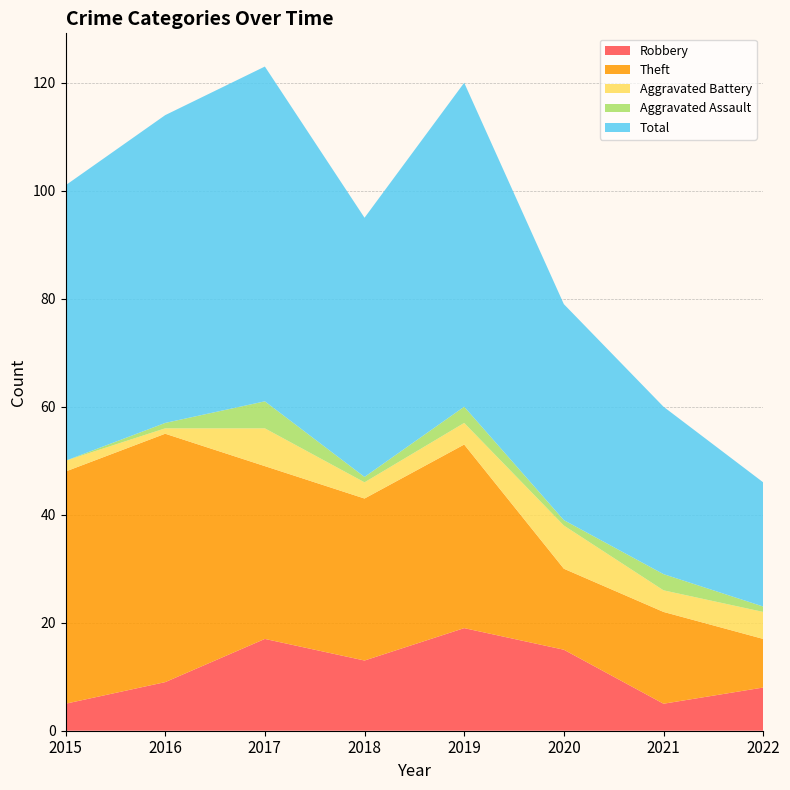

Reading left to right, transcribe all the data shown in this chart.

Robbery: 2015=5	2016=9	2017=17	2018=13	2019=19	2020=15	2021=5	2022=8
Theft: 2015=43	2016=46	2017=32	2018=30	2019=34	2020=15	2021=17	2022=9
Aggravated Battery: 2015=2	2016=1	2017=7	2018=3	2019=4	2020=8	2021=4	2022=5
Aggravated Assault: 2015=0	2016=1	2017=5	2018=1	2019=3	2020=1	2021=3	2022=1
Total: 2015=51	2016=57	2017=62	2018=48	2019=60	2020=40	2021=31	2022=23